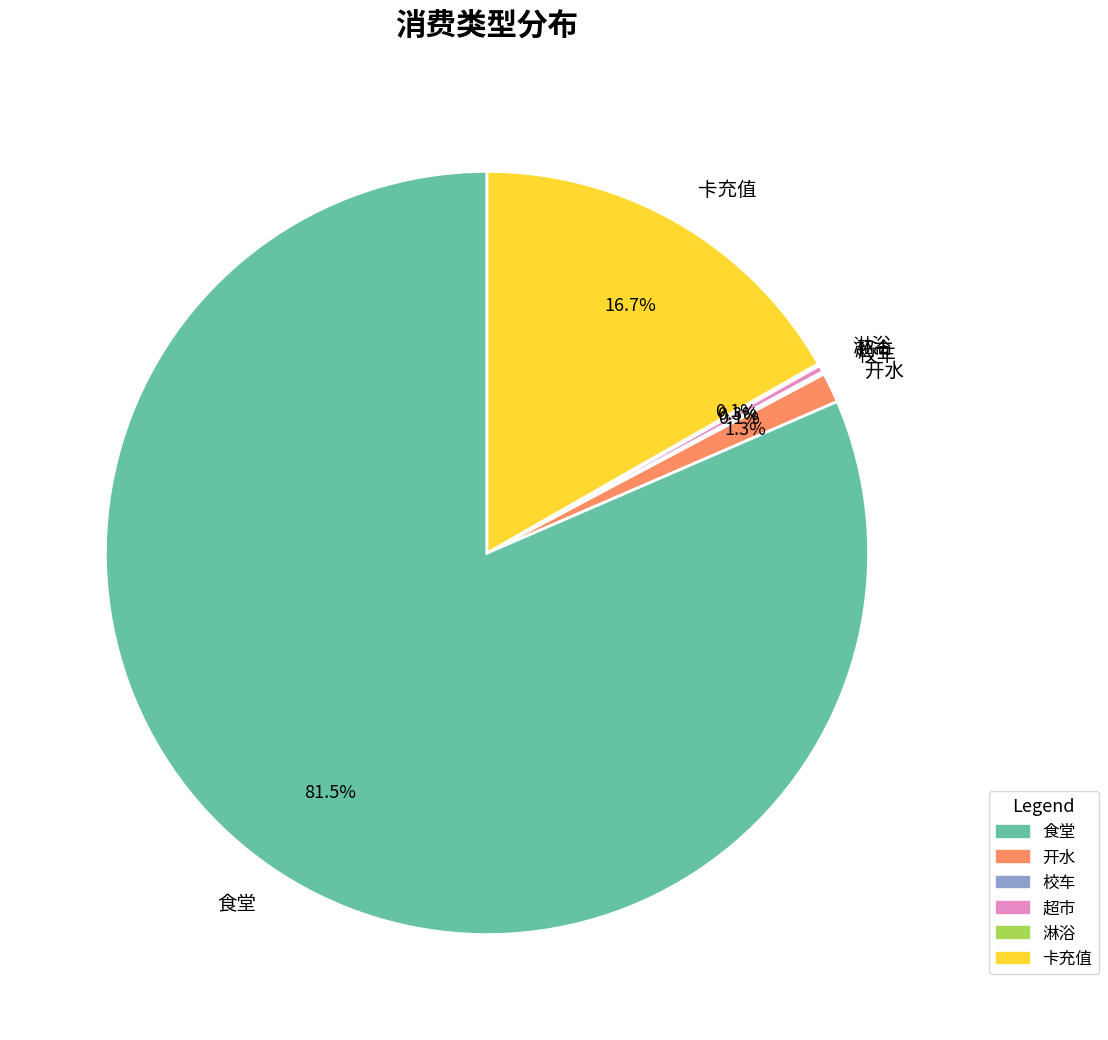

Does any single category account for the majority?

Yes